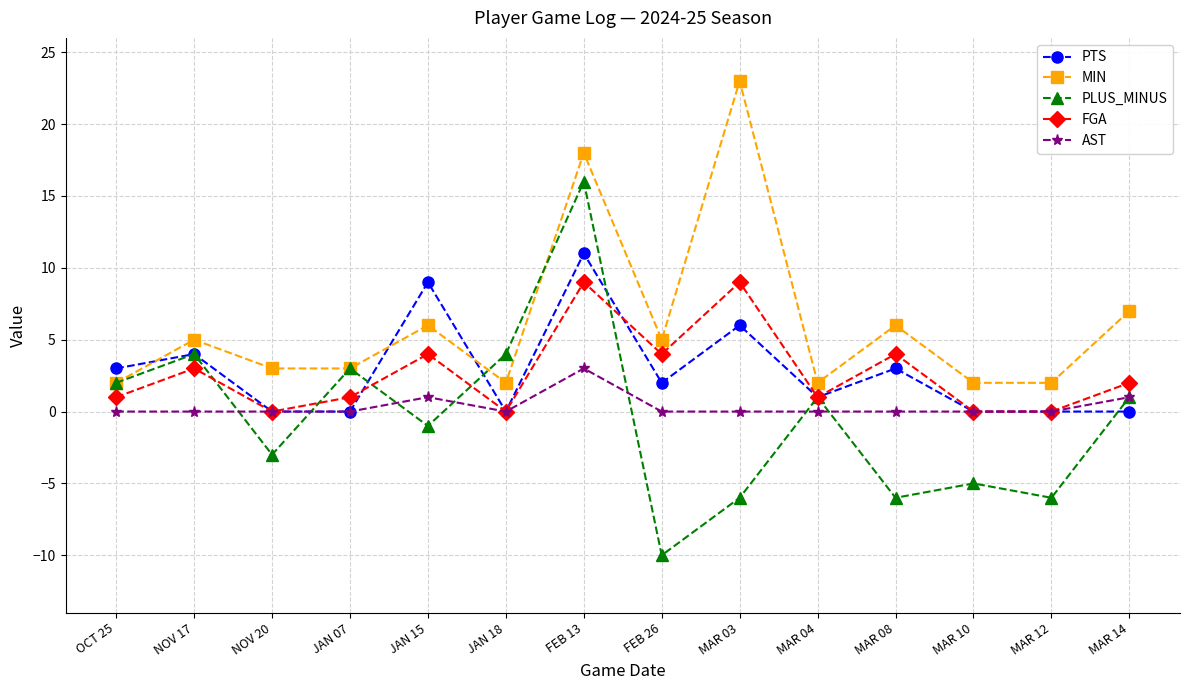

What position from the left is JAN 15?

5